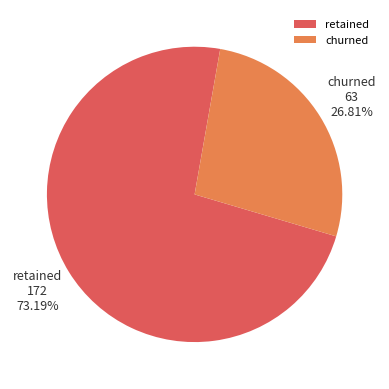

Count the number of slices in the pie.

2